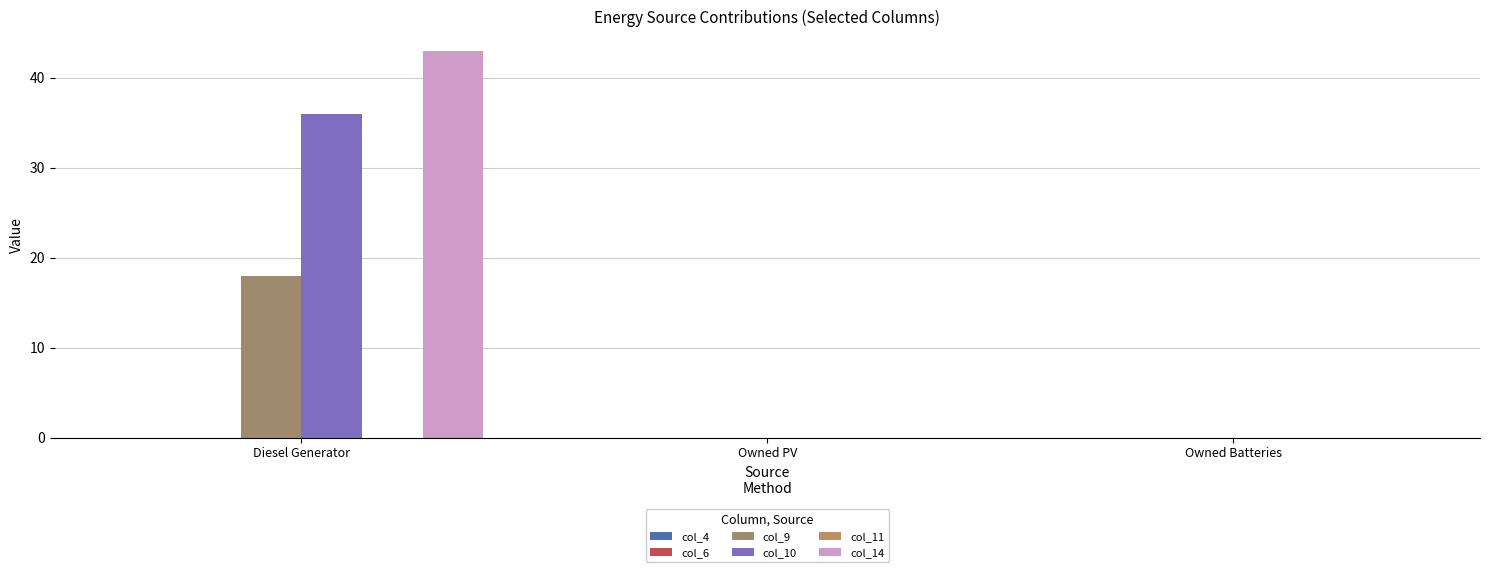

Which series has the largest total across all categories?

col_14